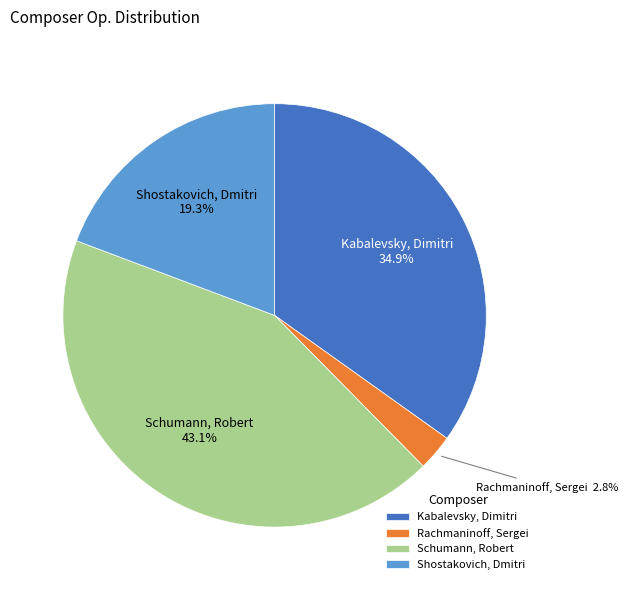

What is the ratio of the value at Kabalevsky, Dimitri to the value at Schumann, Robert?

0.8